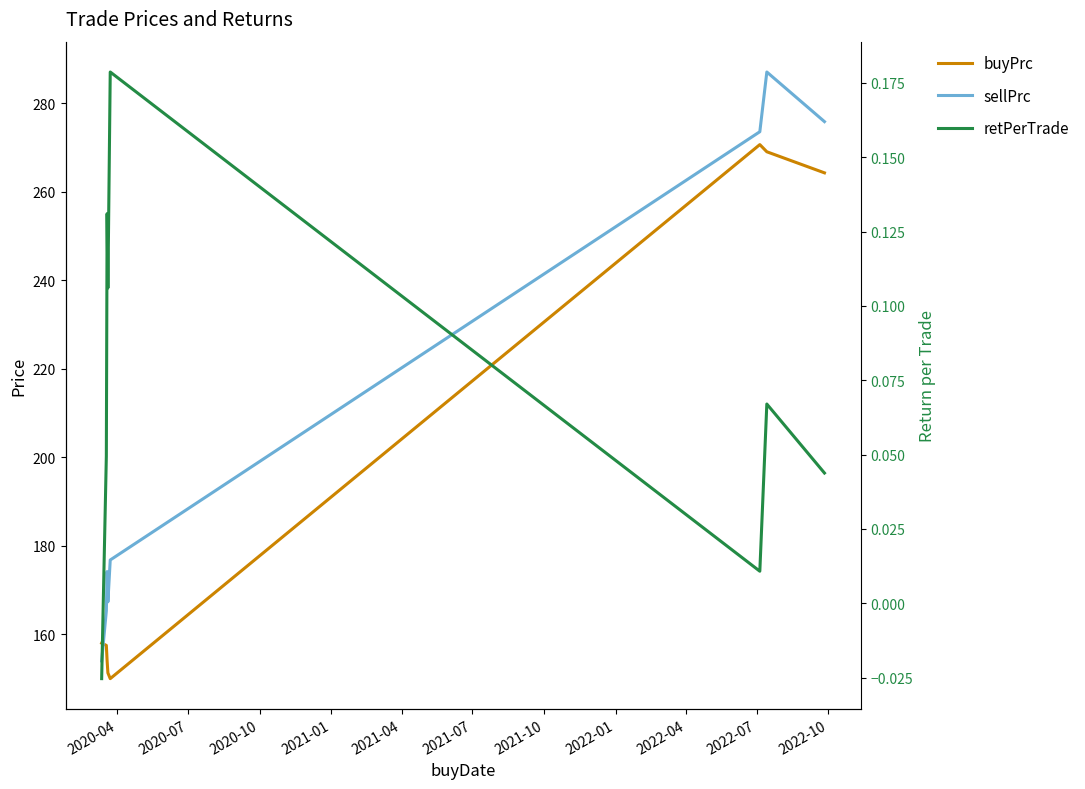

True or false: sellPrc and retPerTrade cross at least once.

False